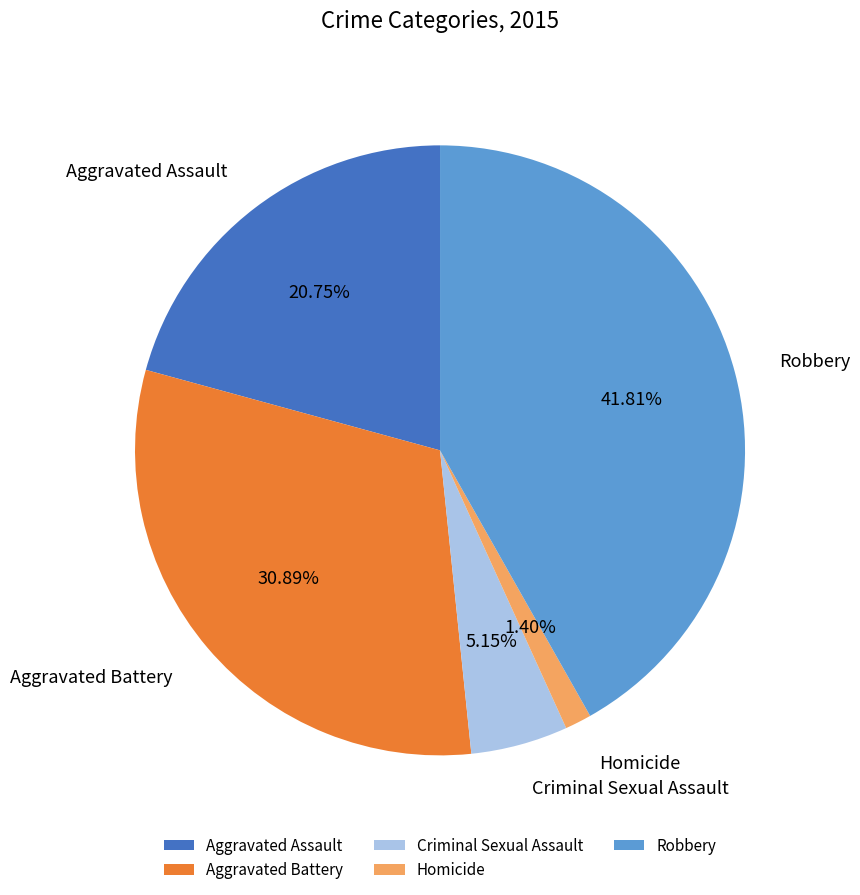

Does any single category account for the majority?

No